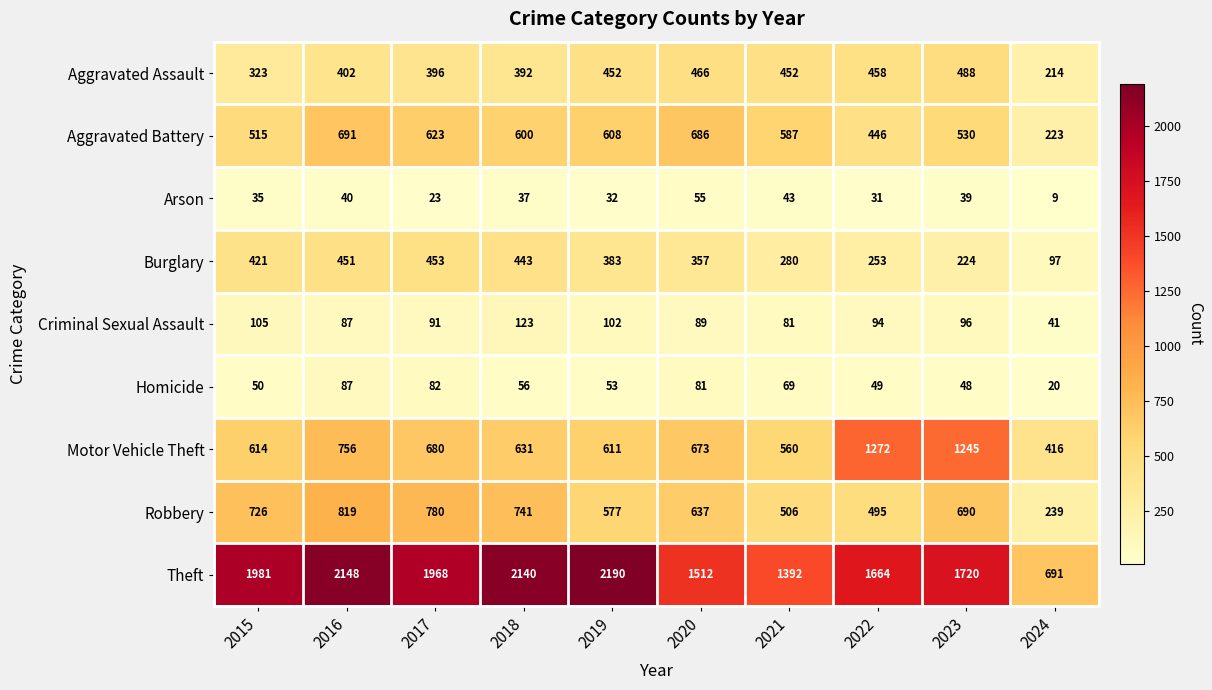

The Theft series shows 2796 at 2023. True or false?

False